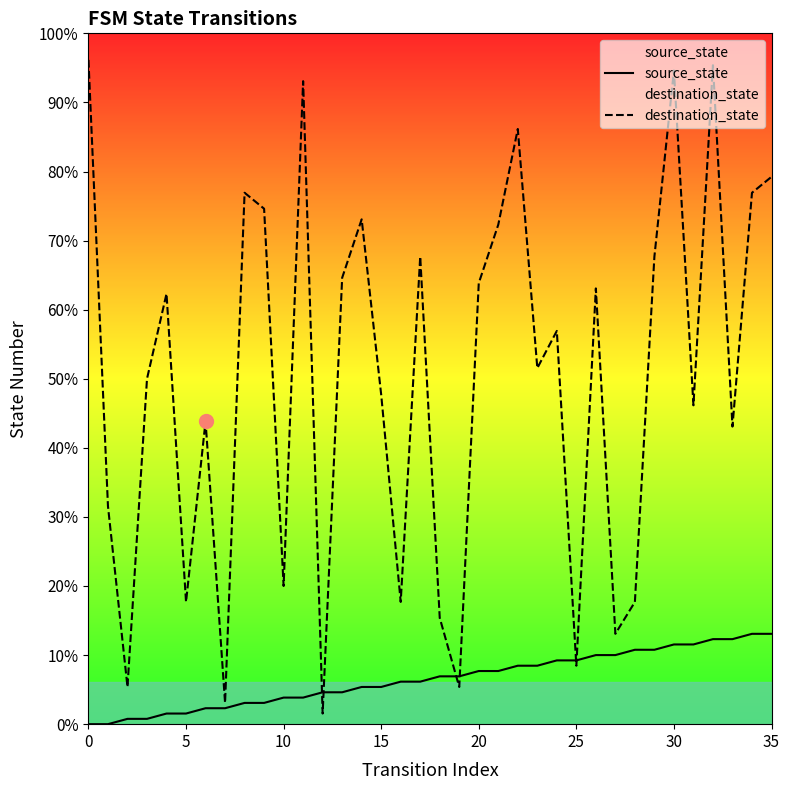

What are all the series names shown in the legend?

source_state, destination_state